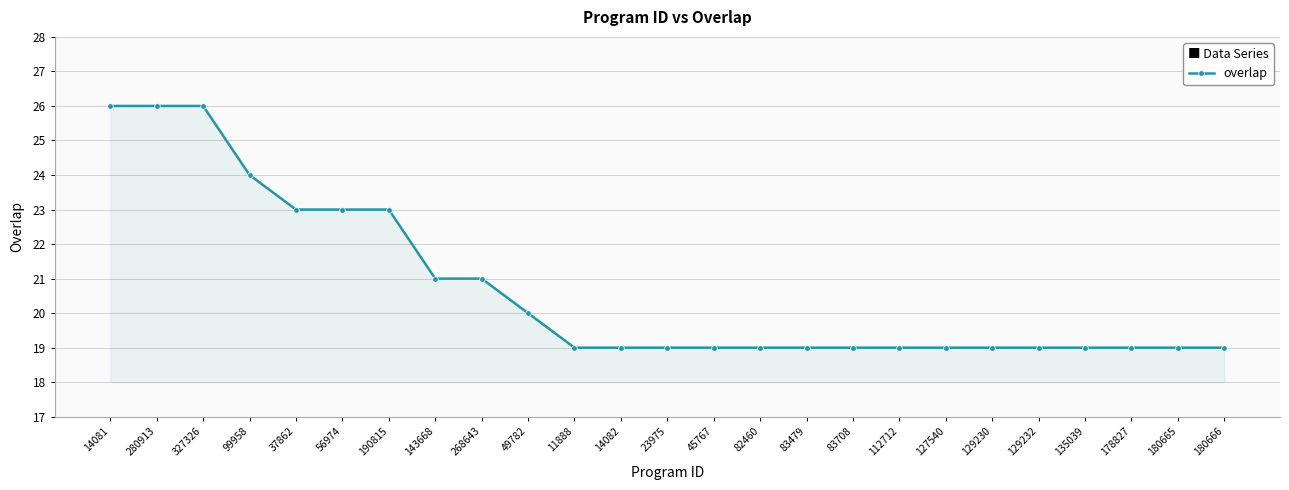

What is the label of the 12th point from the left?

14082